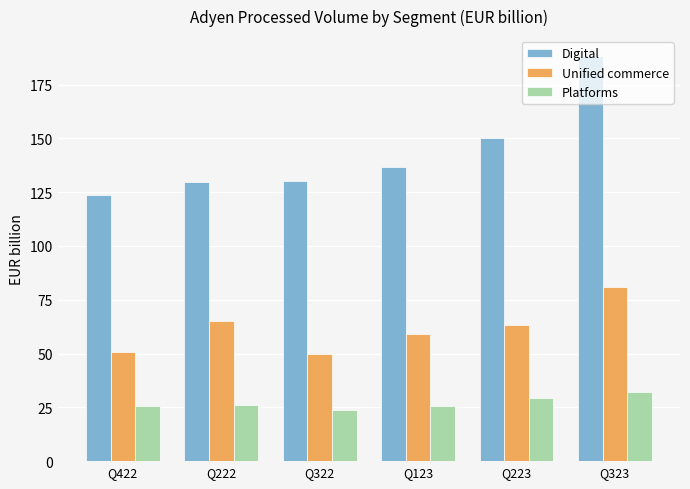

What is the value of the Unified commerce bar at the 6th from the left?

80.9